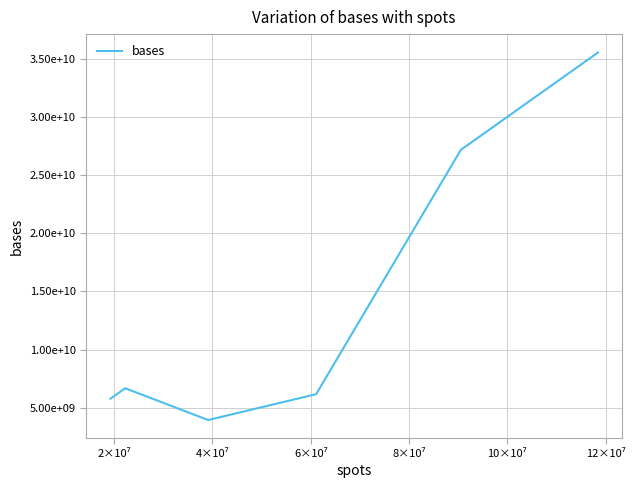

Reading left to right, list all the values displayed in this chart.

5783419500	6228717000	6287384700	6549107700	6591550200	6594290700	6655505400	6660074100	6674858700	6685878900	3953454817	4127913935	5288349799	6173357855	27165295800	30233259000	34281198900	35538320400